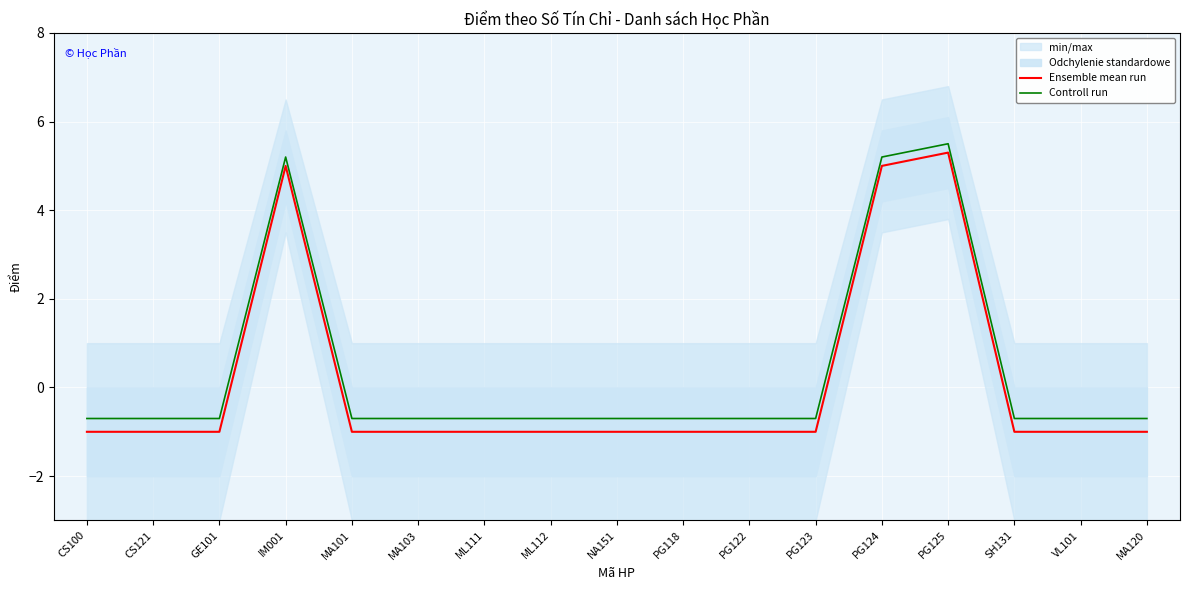

True or false: Controll run and Ensemble mean run cross at least once.

False